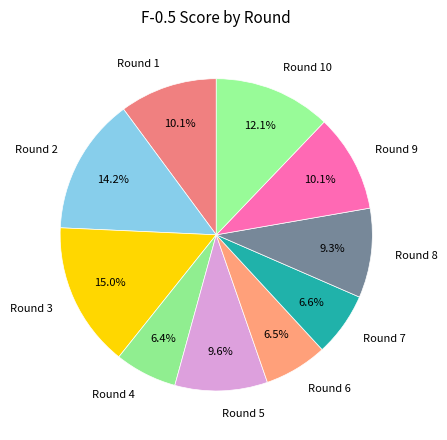

Does any single category account for the majority?

No